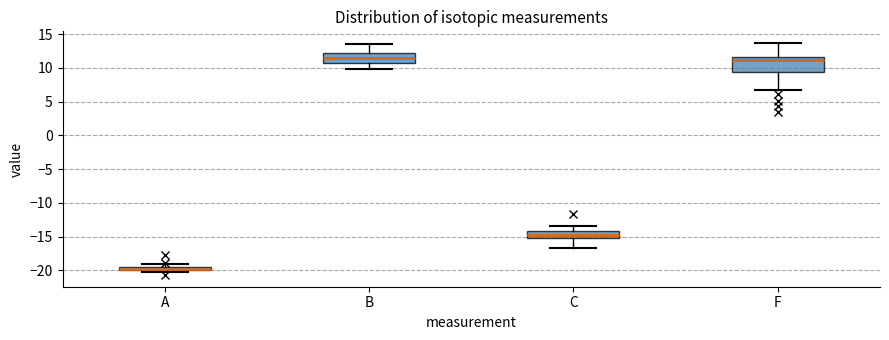

Comparing the boxes themselves (not the whiskers), which one is the tallest?

F